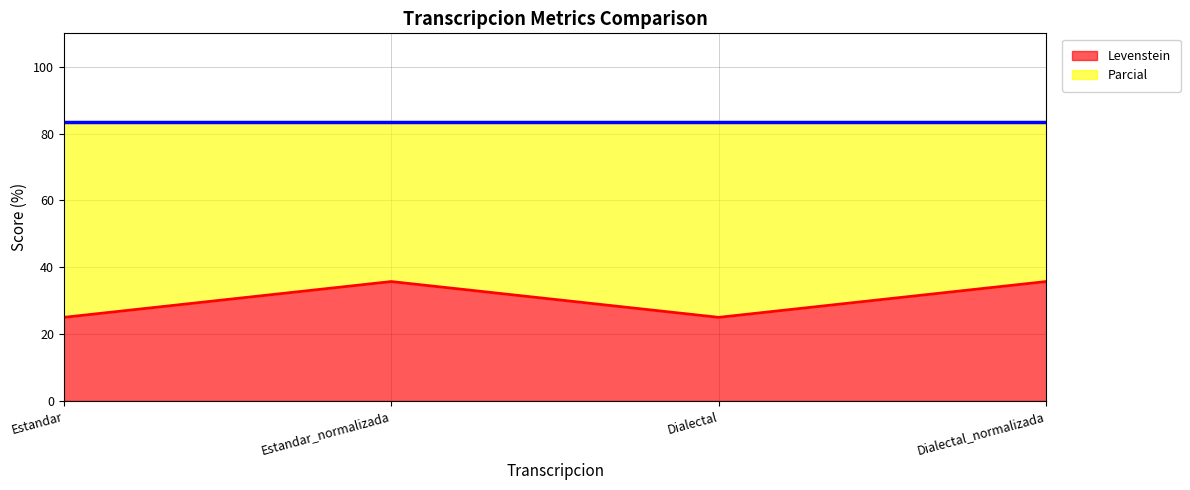

Reading left to right, extract all data points from this chart.

25.0	35.7	25.0	35.7